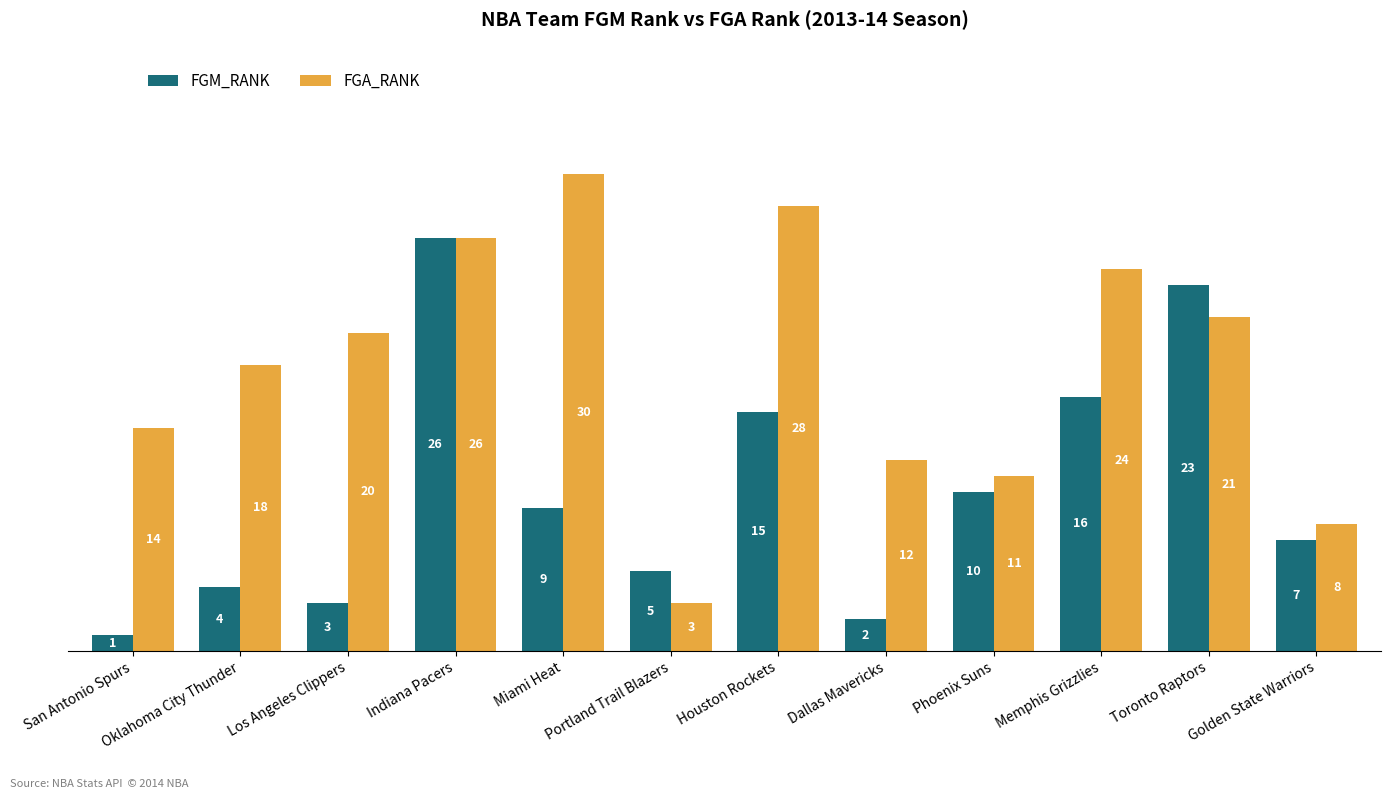

What is the average value of the FGA_RANK series?

18